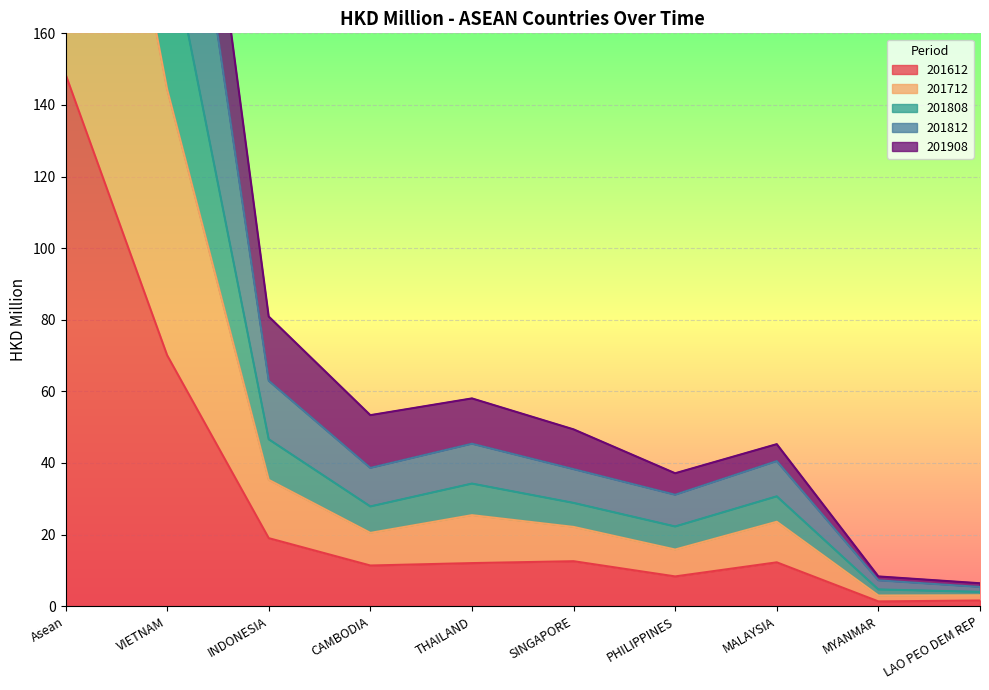

True or false: 201612 and 201808 intersect in this chart.

False